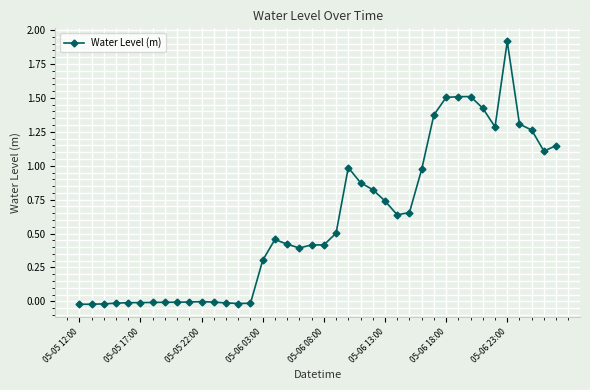

True or false: the data has more than 2 interior local peaks.

True